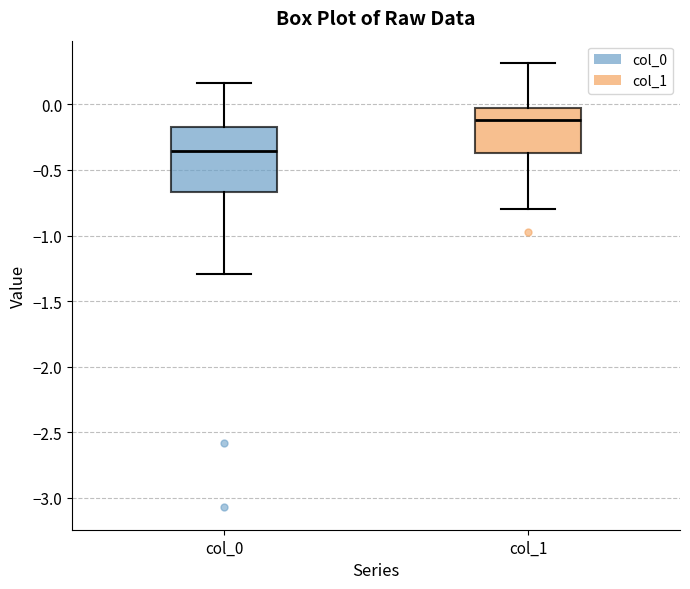

Reading left to right, transcribe this box plot: for each box, give where its median line is, the range the box spans, and where its two whiskers end, as read against the y-axis. The values are not printed on the chart, so give them approximately, as read against the axis.

col_0: median -0.35, box -0.65 to -0.20, whiskers -1.30 to 0.15
col_1: median -0.10, box -0.35 to -0.05, whiskers -0.80 to 0.30